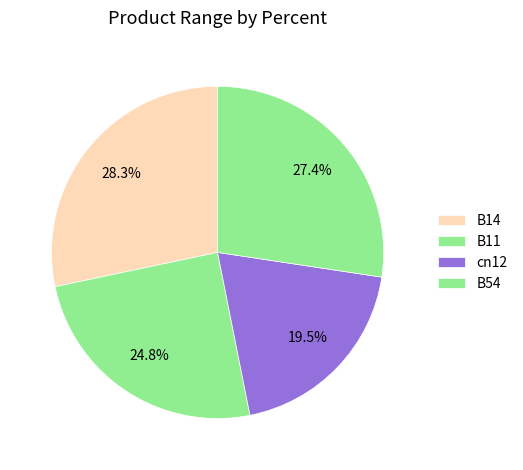

True or false: cn12 accounts for 34% of the total.

False